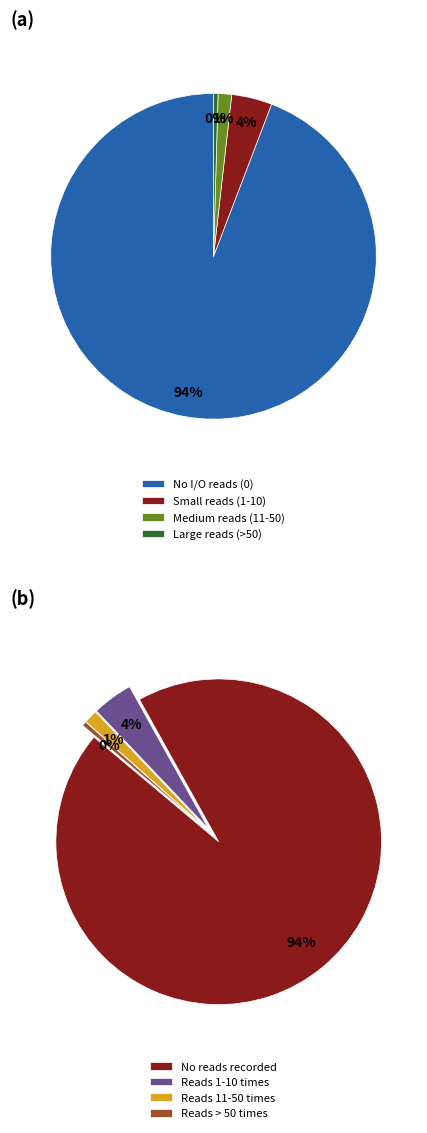

To the nearest percent, what percentage of the pie is io.read = 5?

4%